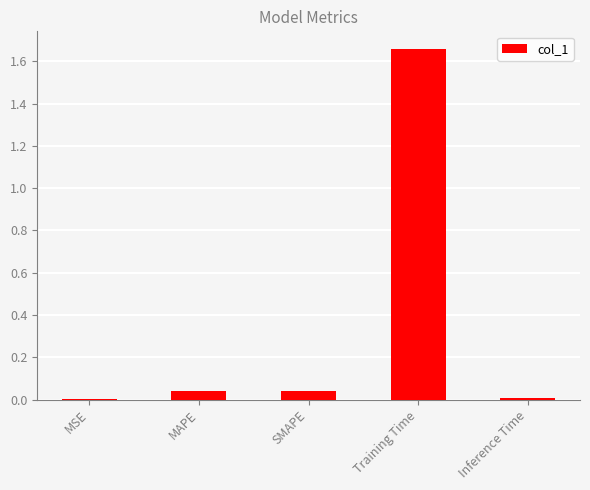

What is the sum of all values?

1.8